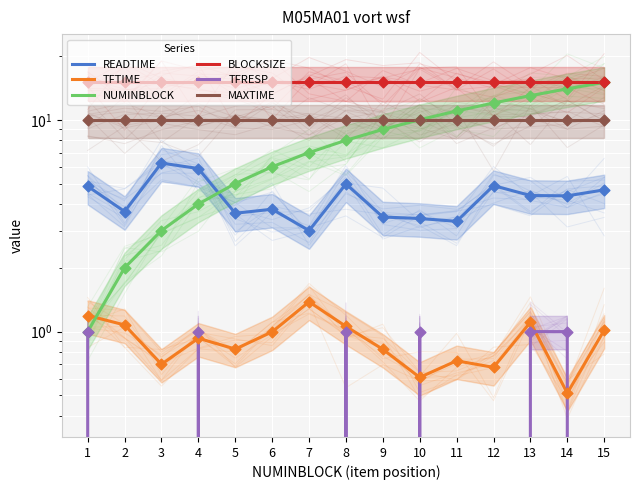

Which series contains the lowest Y value?

TFRESP